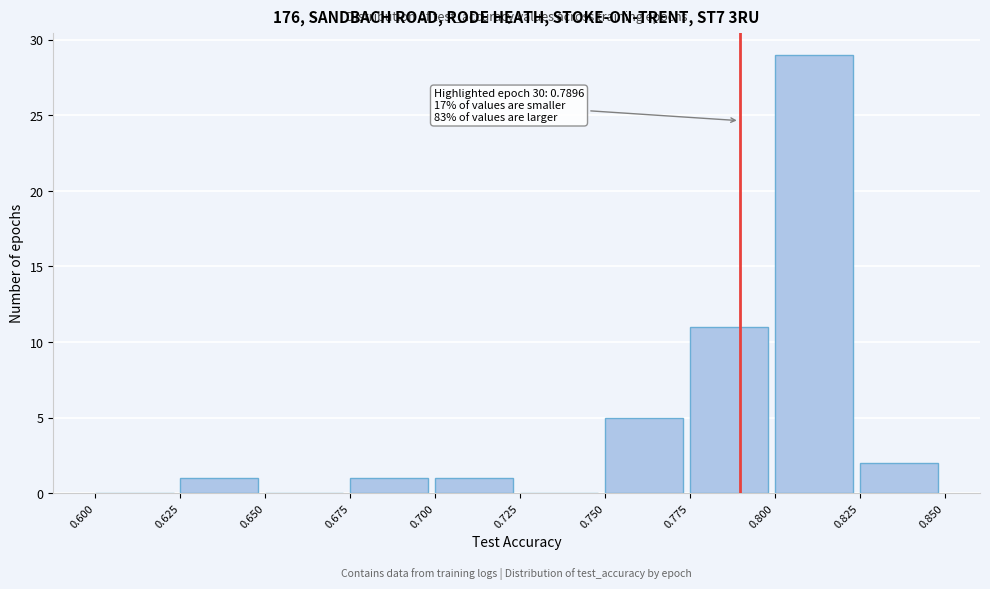

Which range on the x-axis has the tallest bar?

0.800 to 0.825